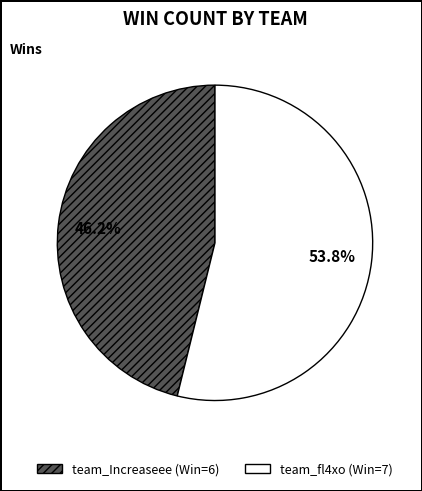

How many slices are in this pie chart?

2